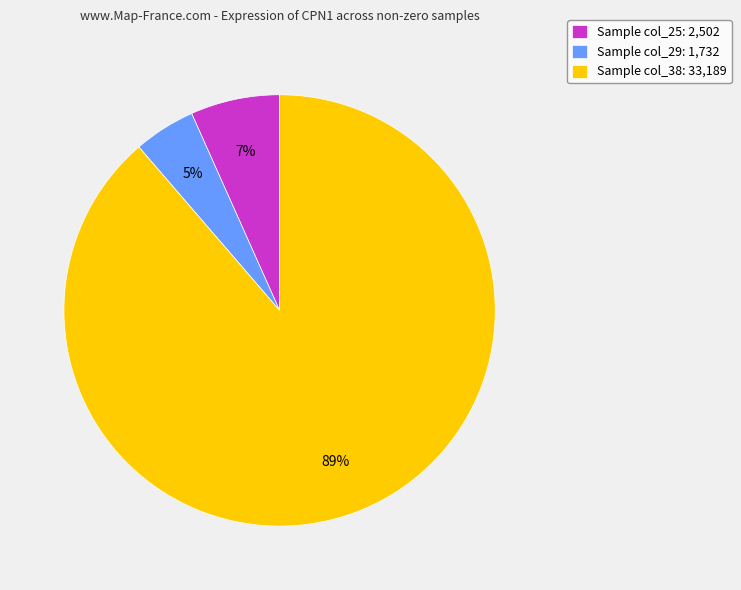

What is the smallest slice in the pie chart?

Sample col_29: 1,732